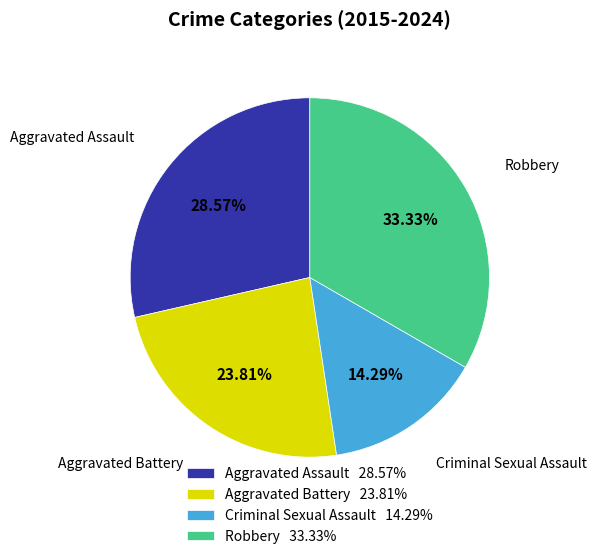

Between Aggravated Battery and Aggravated Assault, which is larger?

Aggravated Assault